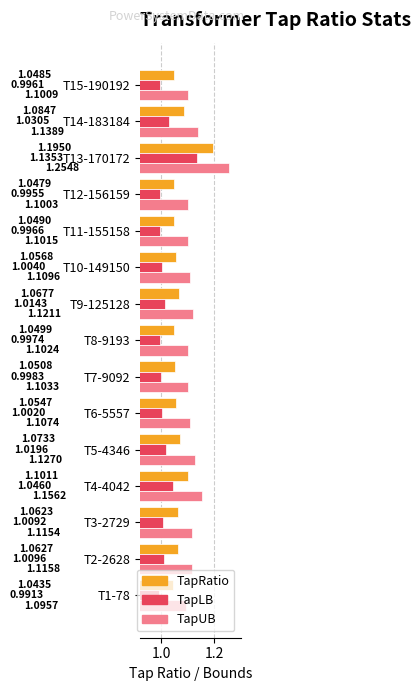

At which label is TapLB closest to 1?

T7-9092